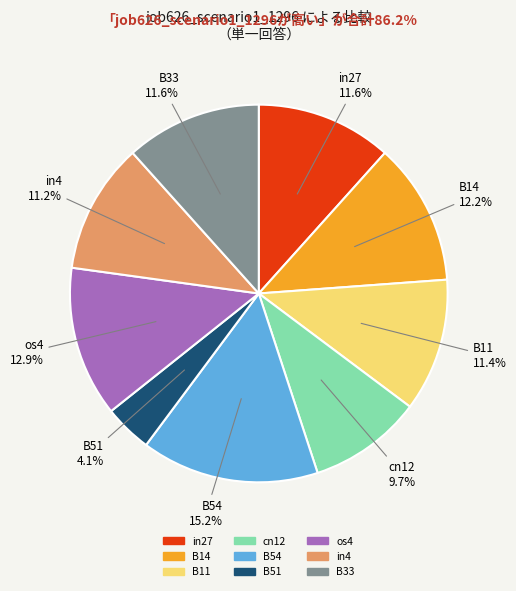

How much of the chart is everything except B11?

88.6%